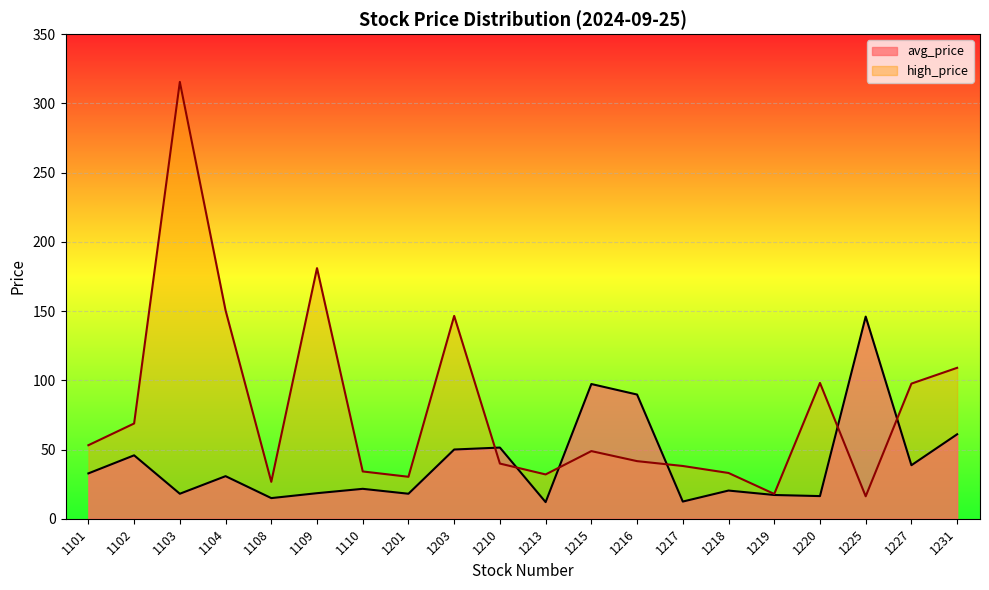

What is the difference between the maximum and minimum values in the high_price series?

299.3